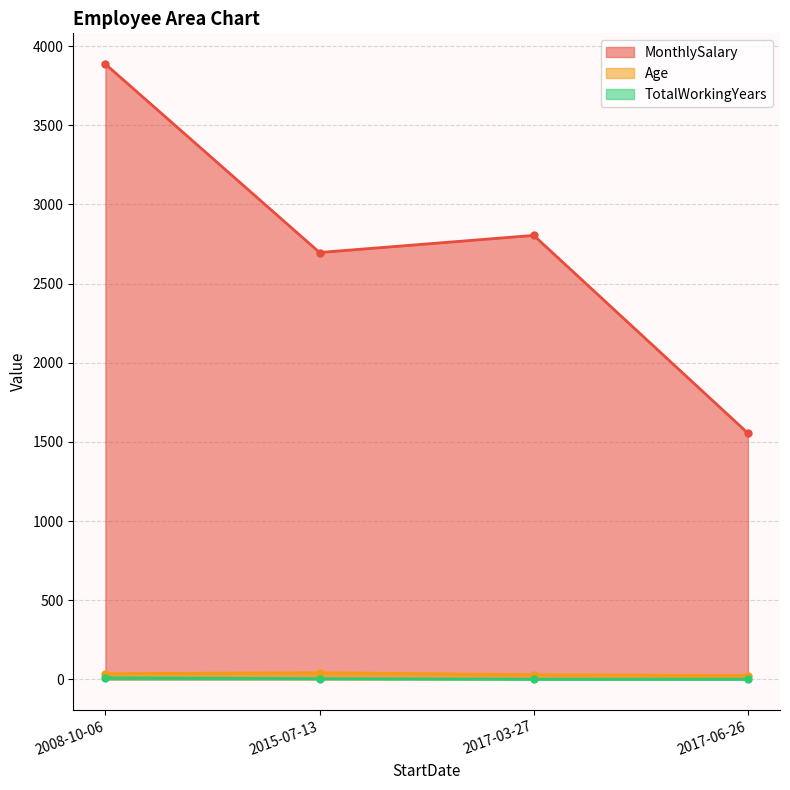

What is the total value across all series at 2017-06-26?

1580